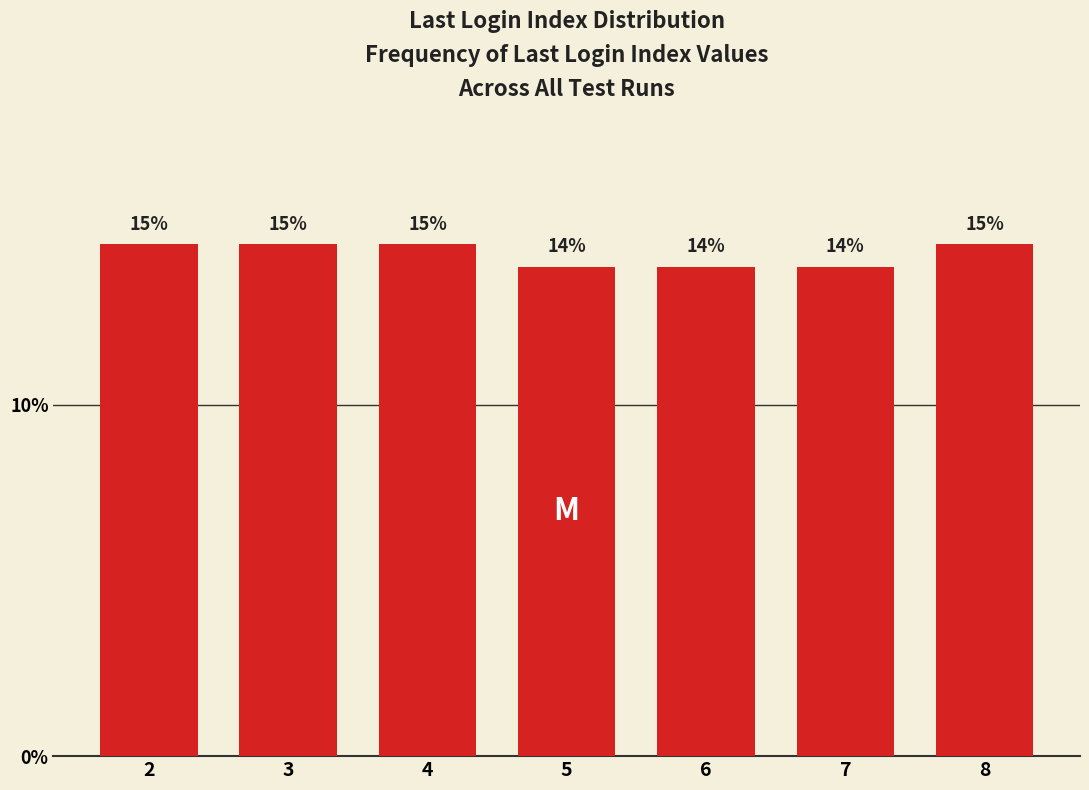

Are the bars horizontal?

No